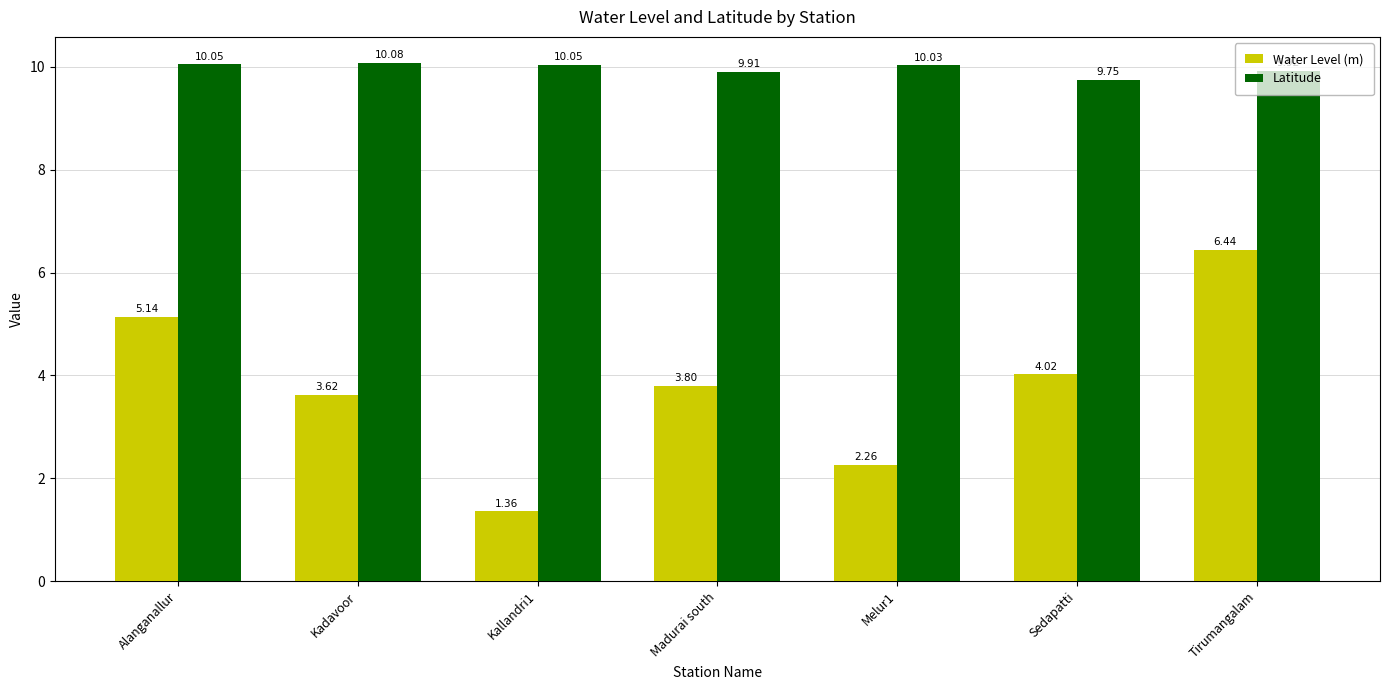

Which category has the lowest value in the Latitude series?

Sedapatti